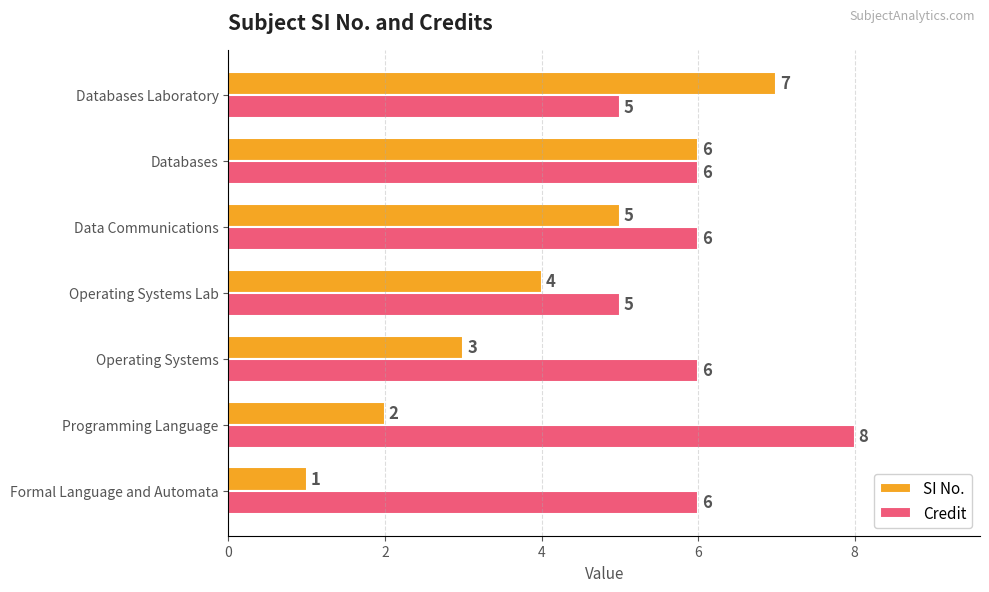

Where is SI No. nearest to the value 4?

Operating Systems Lab